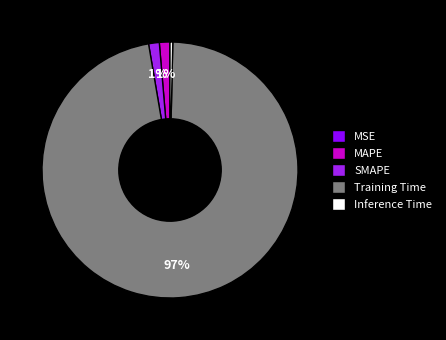

Is the sum of Training Time and SMAPE greater than half?

Yes